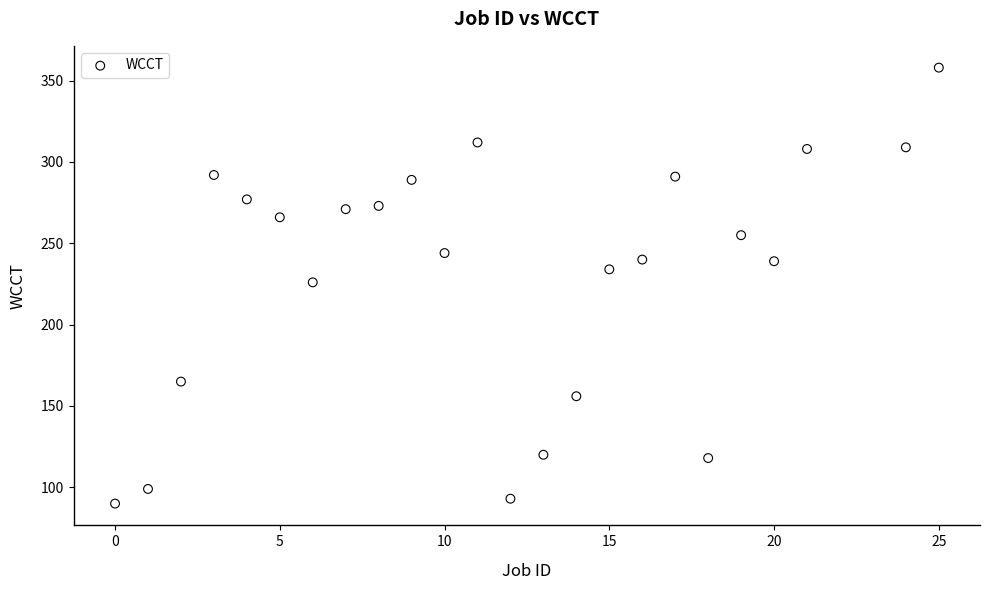

What is the range of Y values (max minus min)?

268